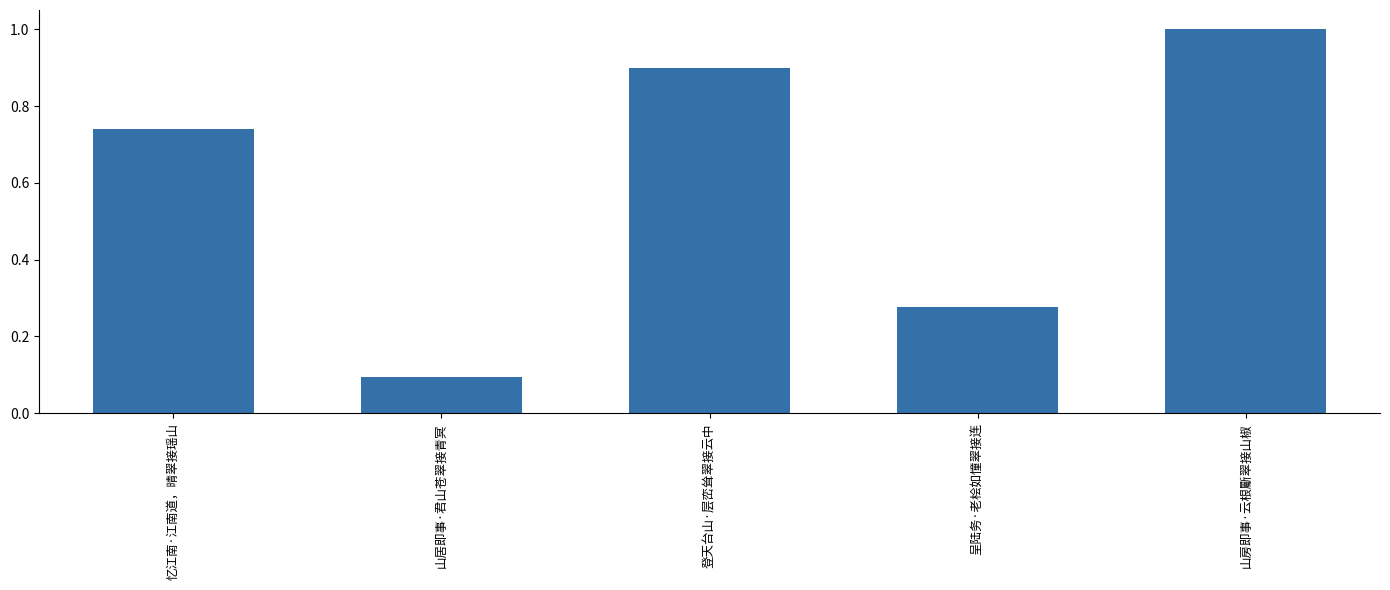

What is the change in value from 山居即事·君山苍翠接青冥 to 登天台山·层峦耸翠接云中?

+0.8